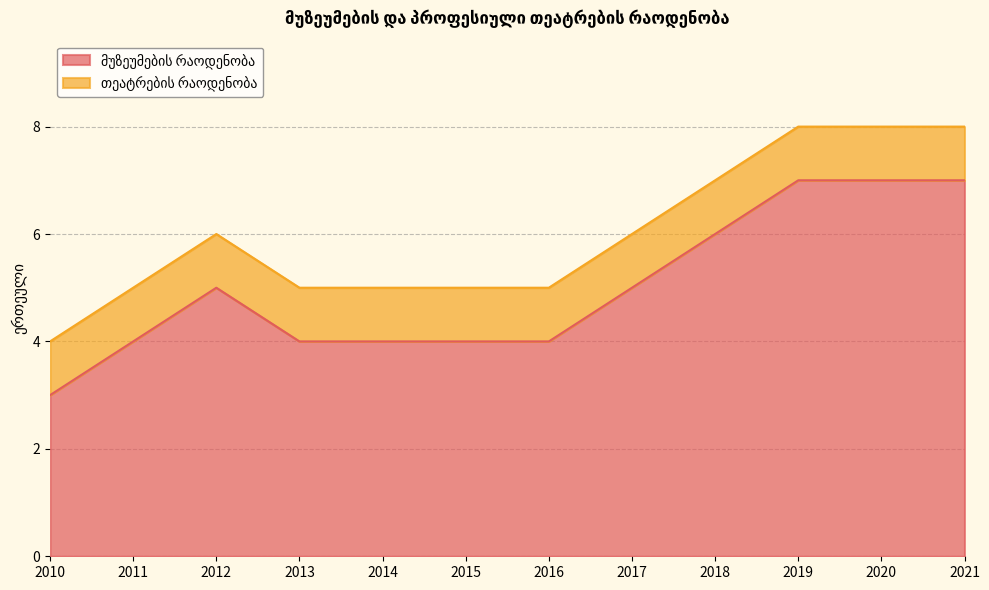

Which has a higher value, 2021 or 2010?

2021